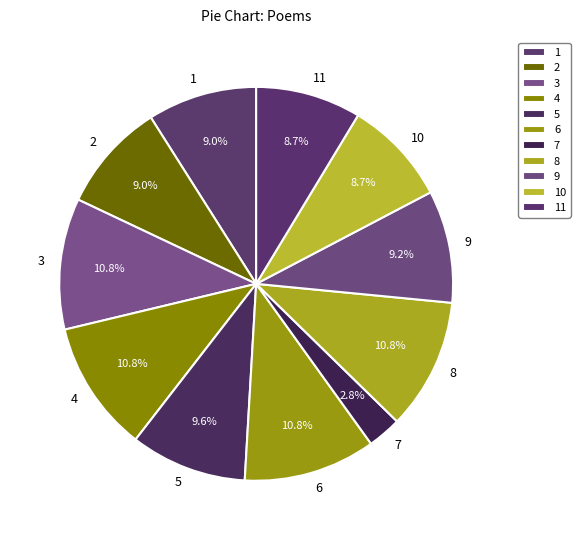

What is the smallest slice in the pie chart?

7